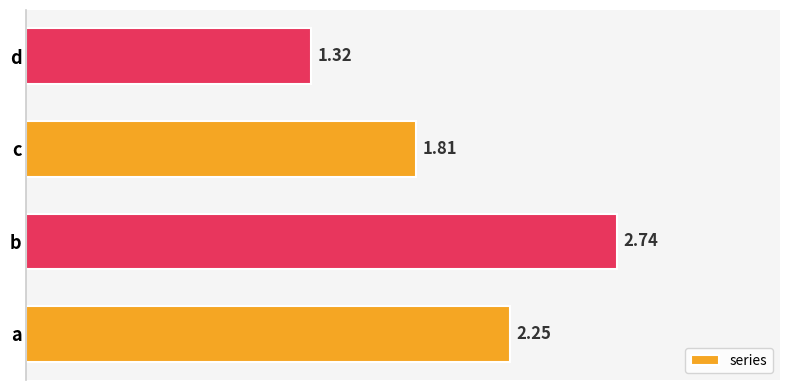

Which label corresponds to the largest value in the chart?

b